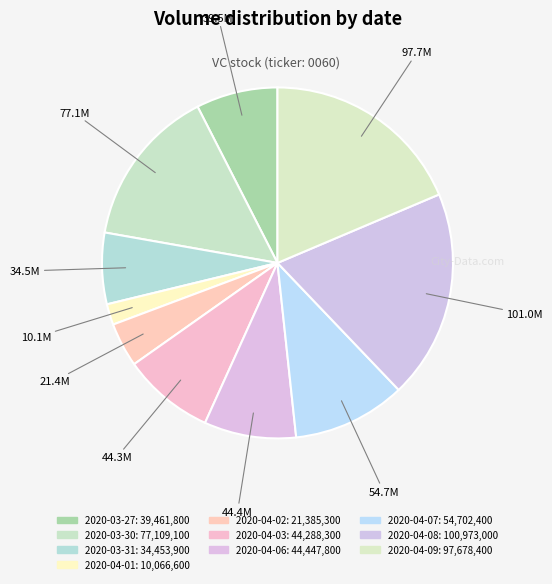

What is the ratio of the value at 2020-03-27 to the value at 2020-04-02?

1.8